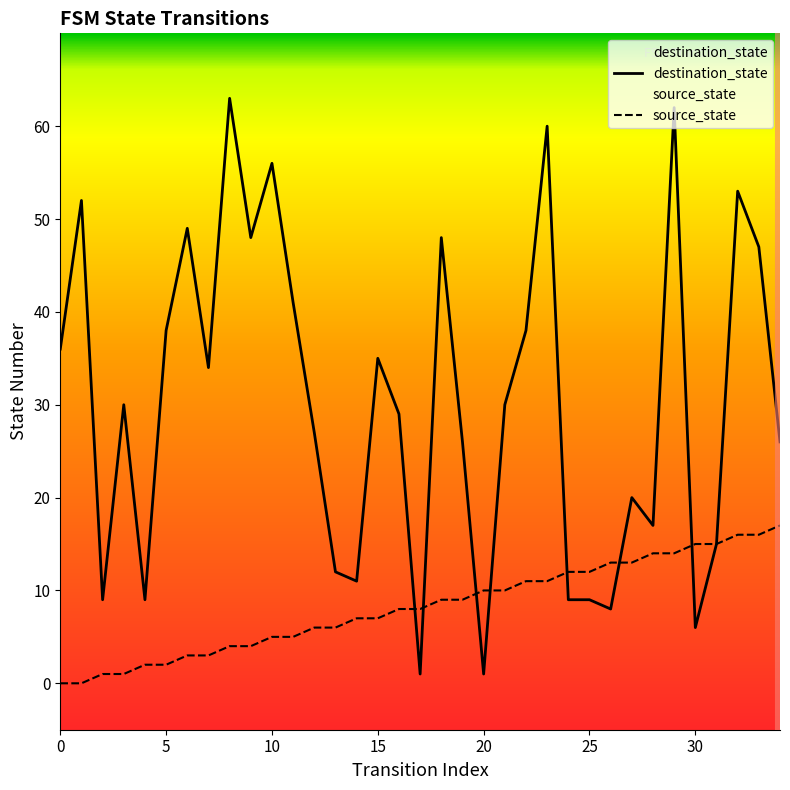

At 15, list the series in order from smallest to largest.

source_state, destination_state